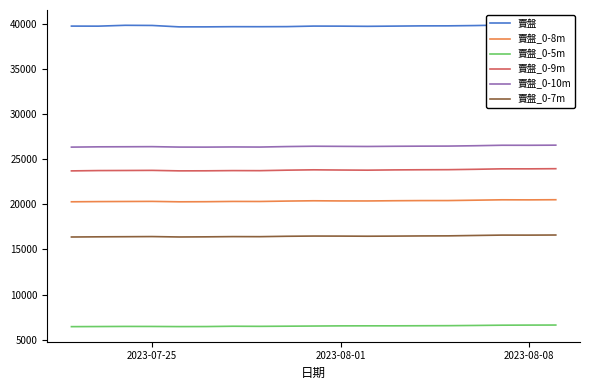

True or false: 賣盤_0-8m and 賣盤_0-10m intersect in this chart.

False